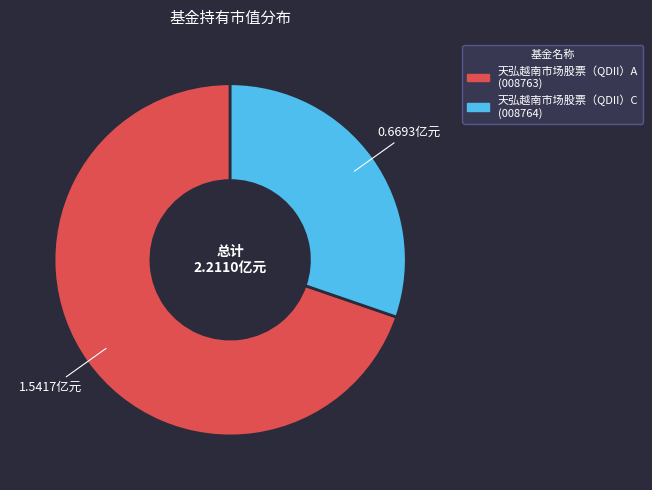

Rank the categories by value from highest to lowest.

天弘越南市场股票（QDII）A, 天弘越南市场股票（QDII）C